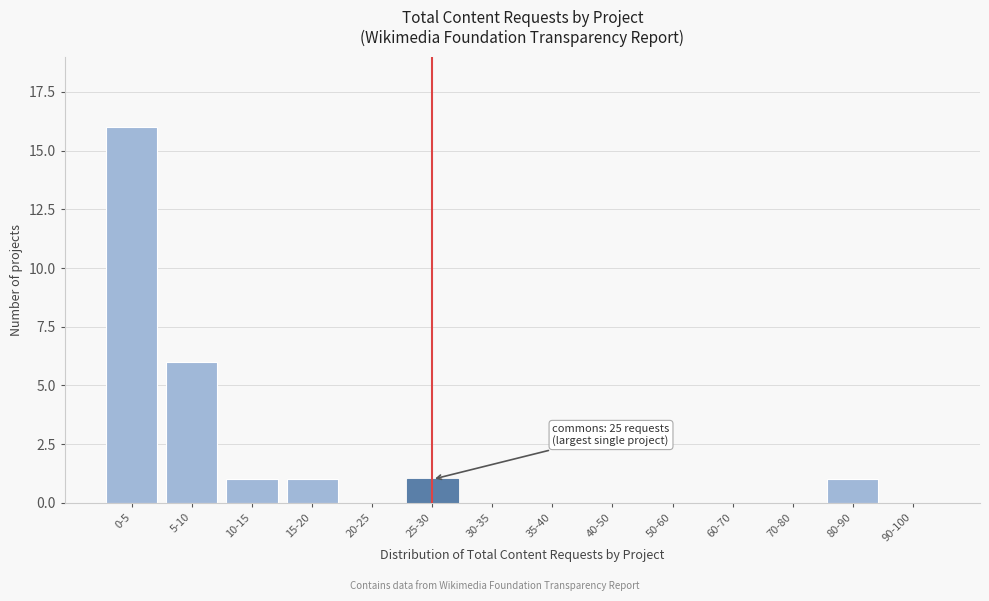

Reading left to right, list all the values displayed in this chart.

0-5=16	5-10=6	10-15=1	15-20=1	20-25=0	25-30=1	30-35=0	35-40=0	40-50=0	50-60=0	60-70=0	70-80=0	80-90=1	90-100=0